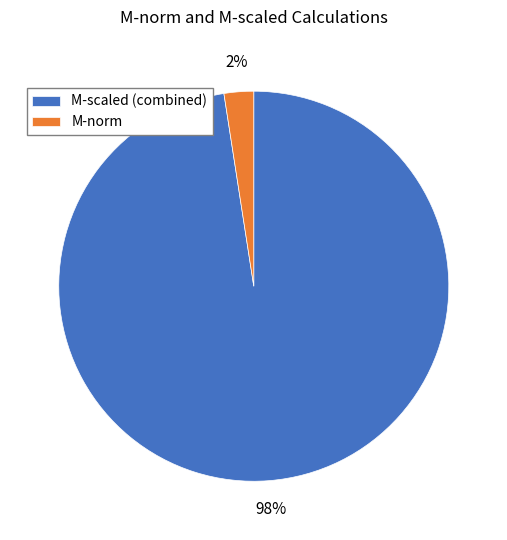

Rank the categories by value from lowest to highest.

M-norm, M-scaled (combined)